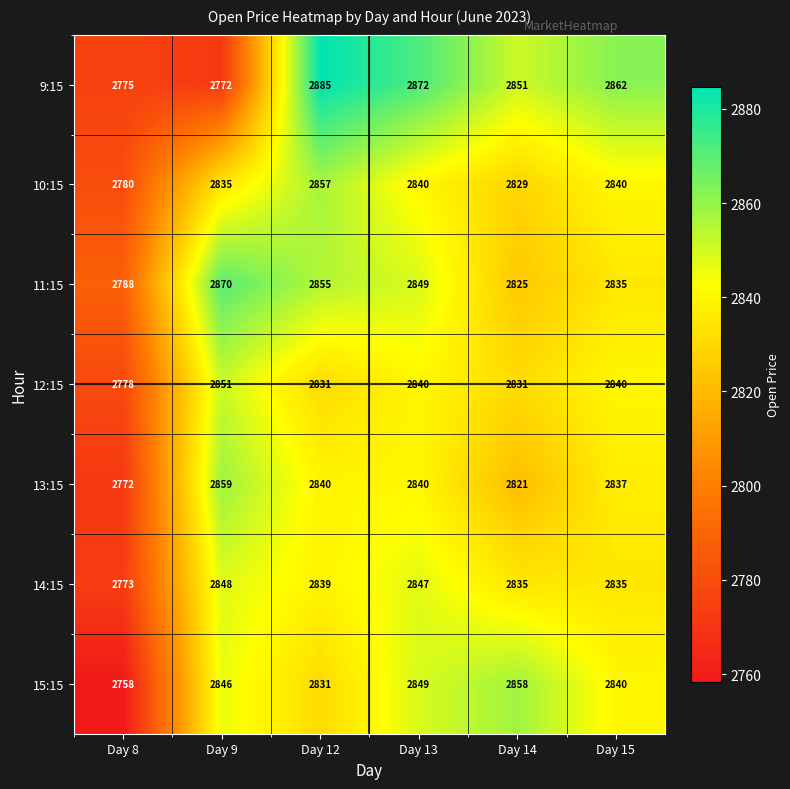

Which series changed the most between Day 14 and Day 15?

15:15